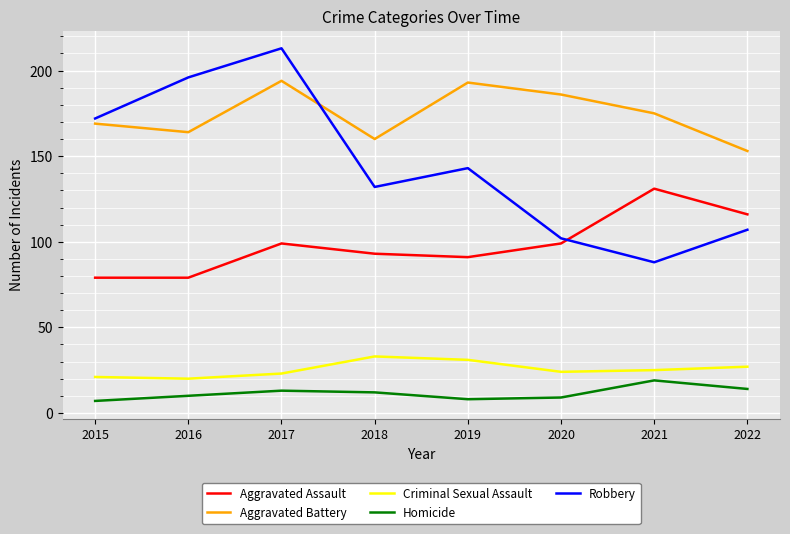

At which category is the sum across all series the highest?

2017